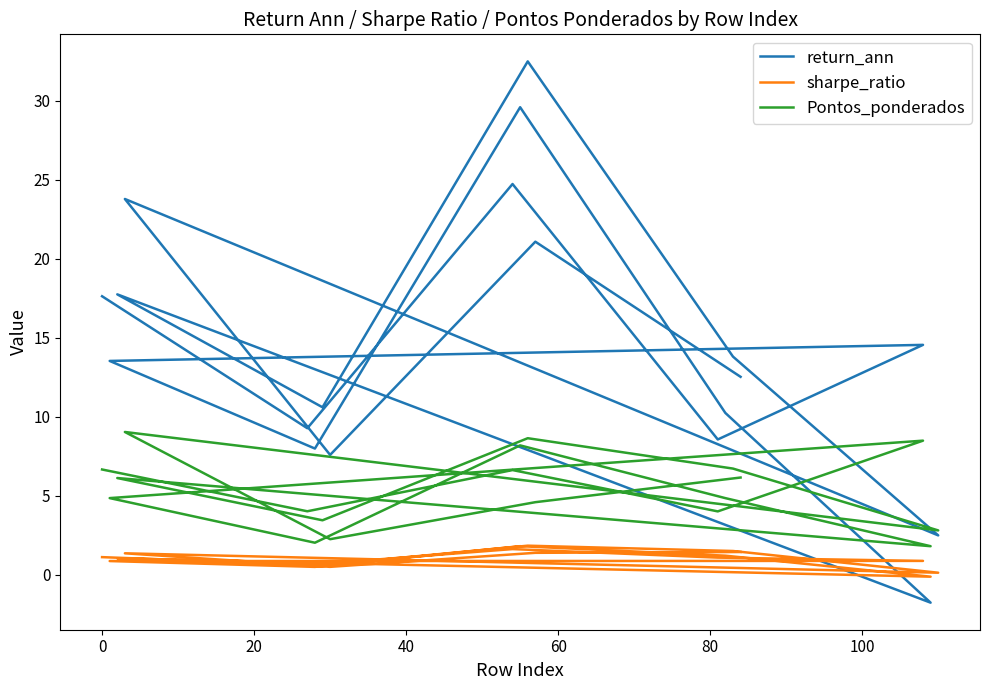

Reading left to right, transcribe all the data shown in this chart.

return_ann: 17.6	9.3	24.7	8.6	14.5	13.5	8.0	29.6	10.2	-1.8	17.7	10.6	32.5	13.8	2.5	23.8	7.6	21.1	12.5
sharpe_ratio: 1.1	0.6	1.6	1.1	0.9	0.9	0.5	1.8	1.2	-0.1	1.0	0.6	1.8	1.5	0.1	1.4	0.5	1.4	1.4
Pontos_ponderados: 6.7	4.0	6.6	4.0	8.5	4.9	2.0	8.2	4.9	1.8	6.1	3.5	8.6	6.7	2.8	9.0	2.3	4.6	6.2